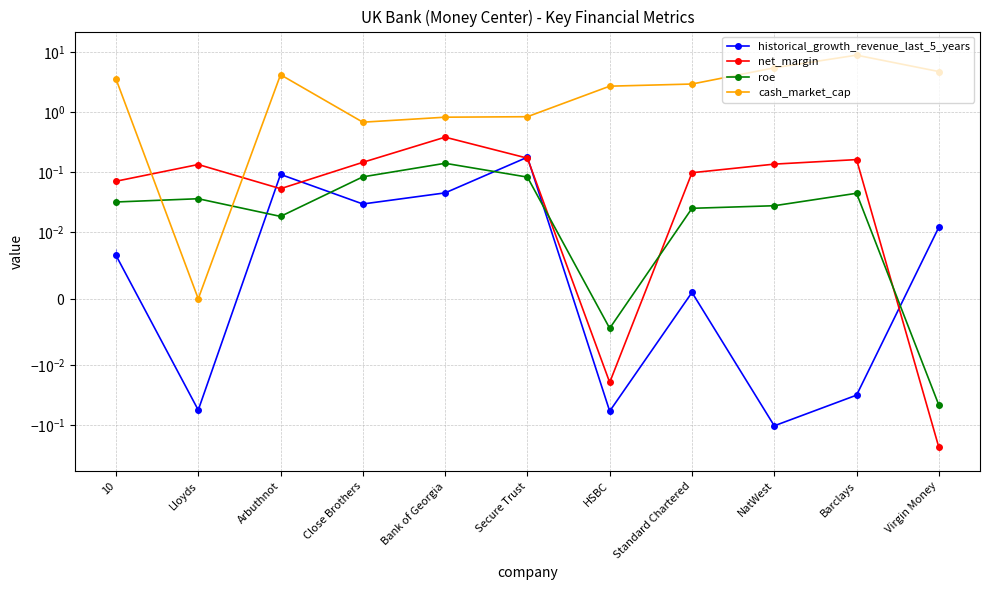

How many values in the net_margin series are below 0?

2